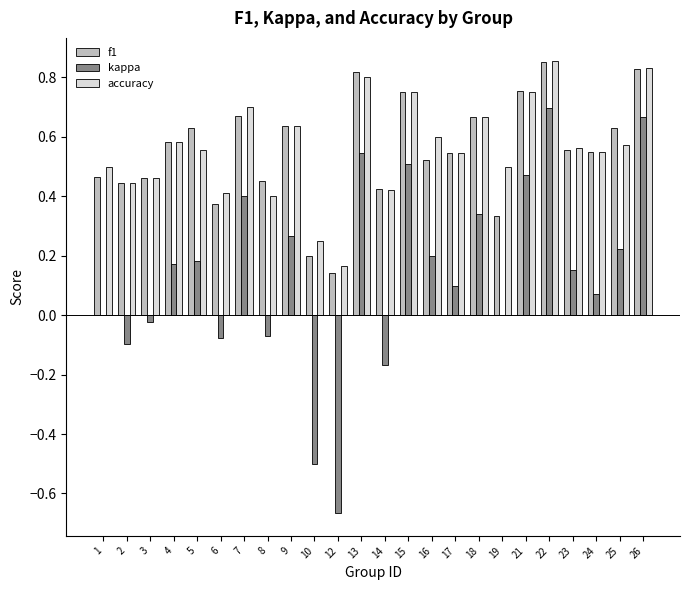

Is the value of f1 at 5 greater than the value of kappa at 8?

Yes